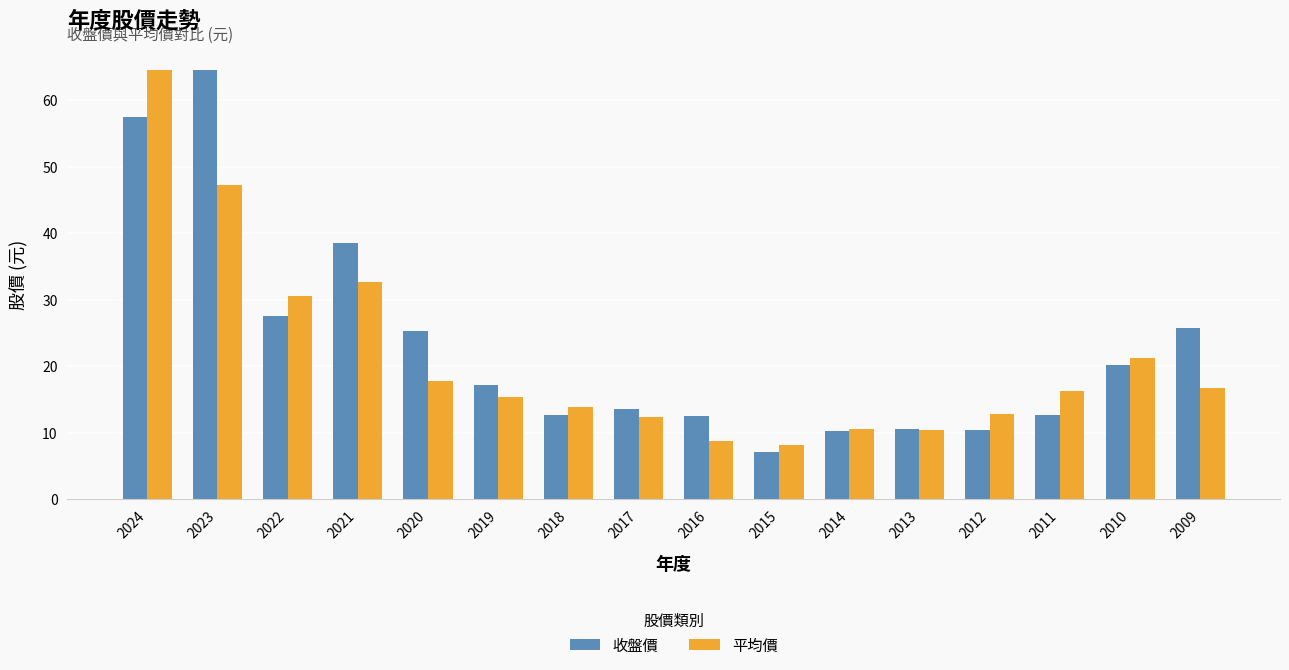

What are all the series names shown in the legend?

收盤價, 平均價